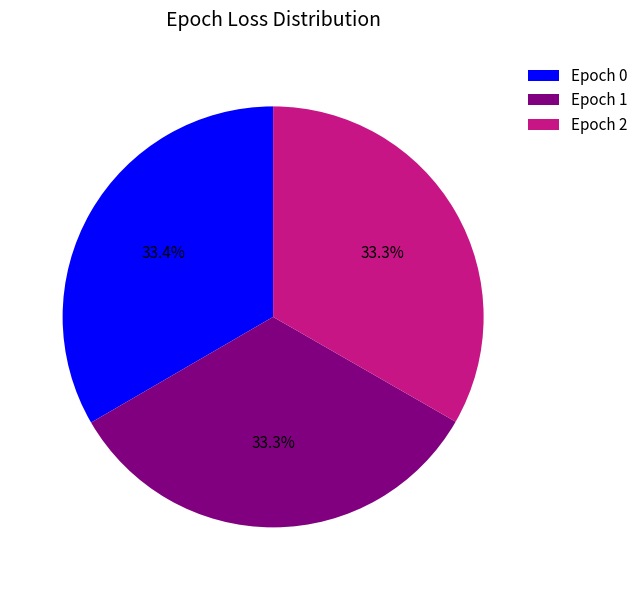

Is the sum of Epoch 2 and Epoch 0 greater than half?

Yes